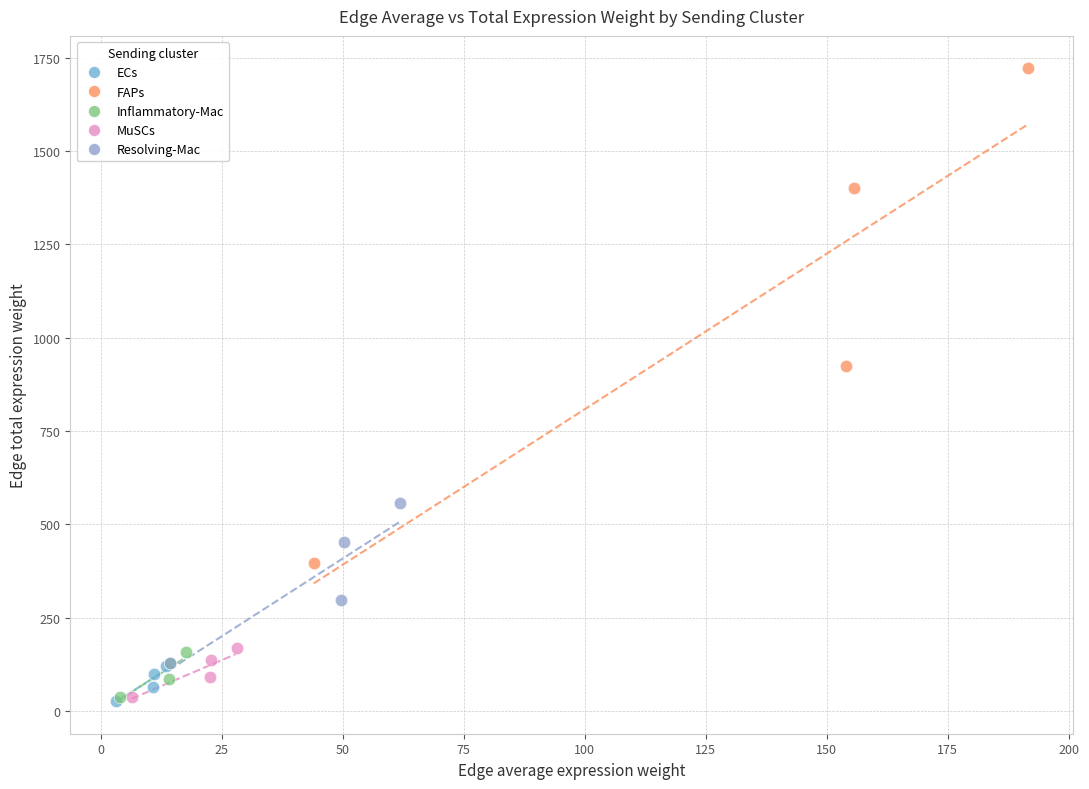

Which series has the widest spread of Y values?

FAPs